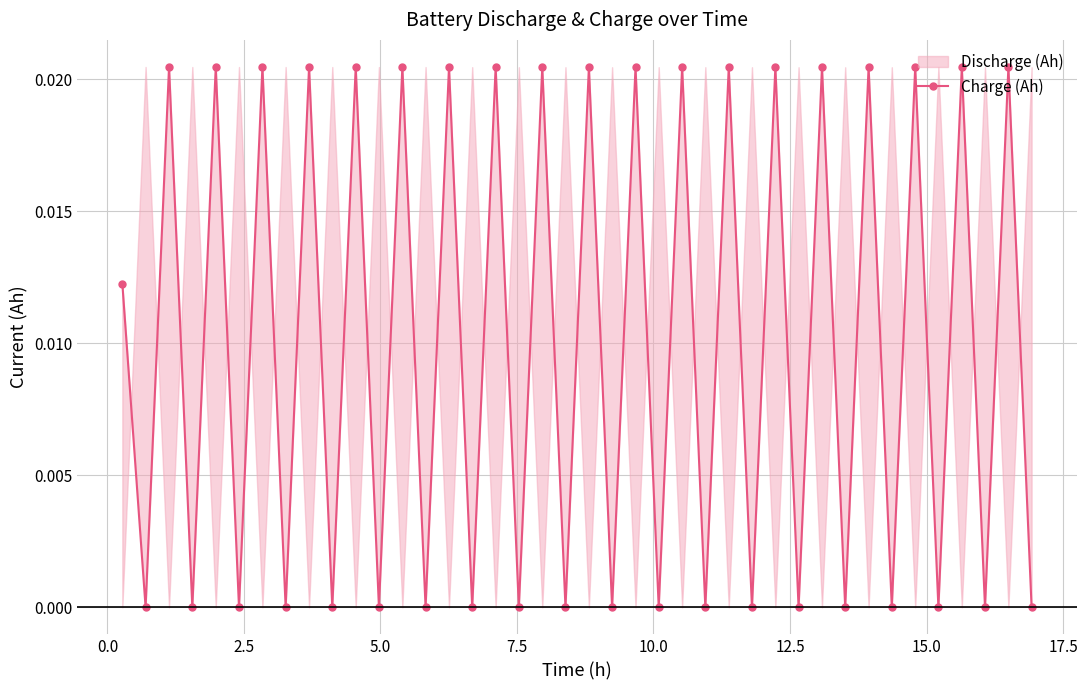

How many values are between 0 and 1?

40